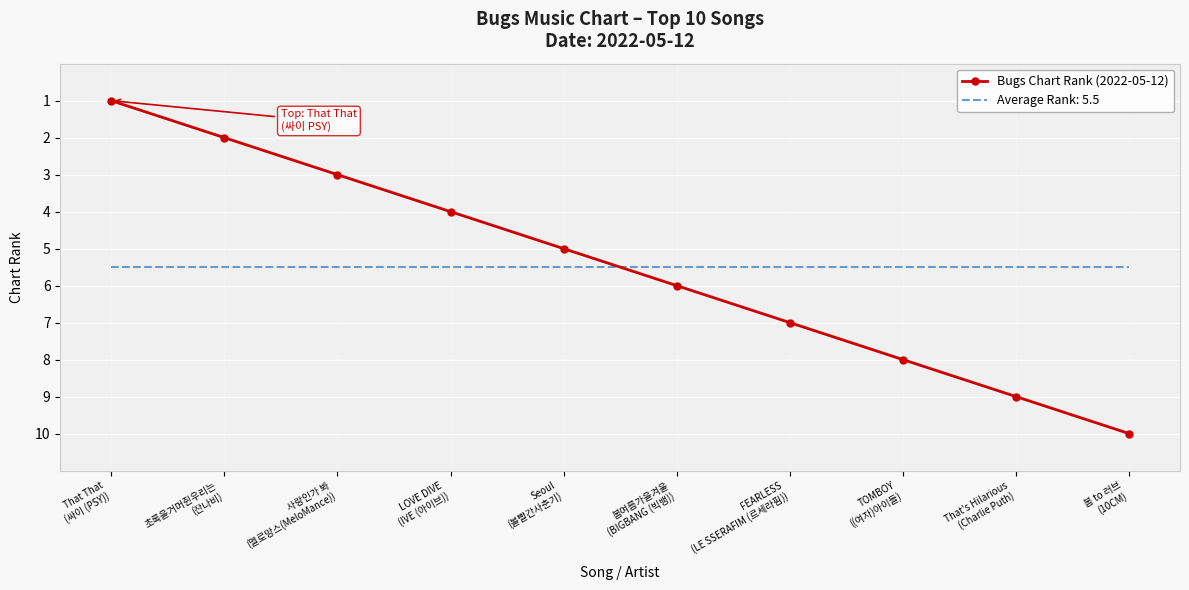

What is the highest value of the Bugs Chart Rank (2022-05-12) series?

10.0